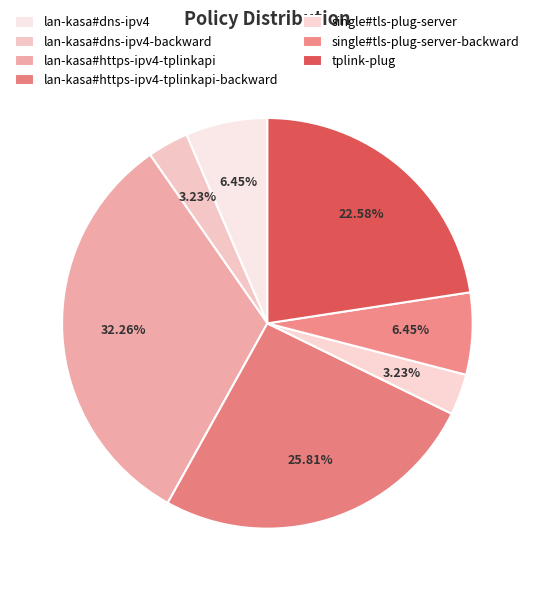

What percentage is the lan-kasa#https-ipv4-tplinkapi-backward slice, to the nearest percent?

26%